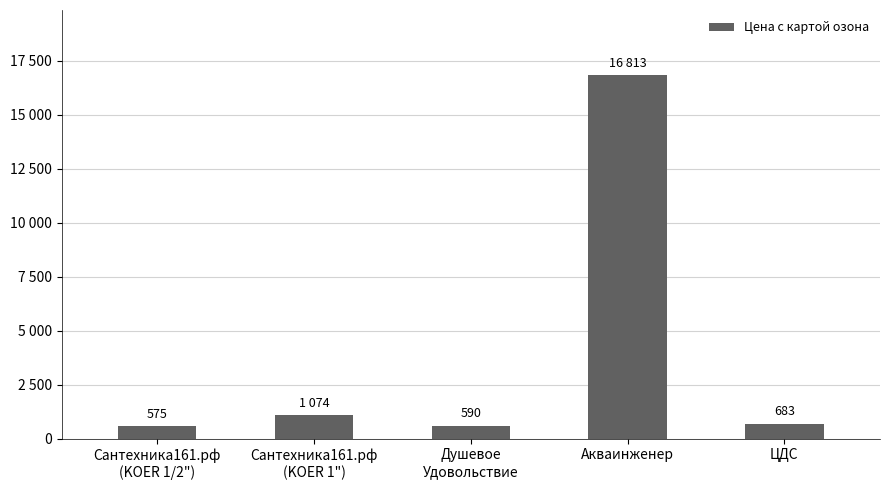

Does the chart contain any negative values?

No